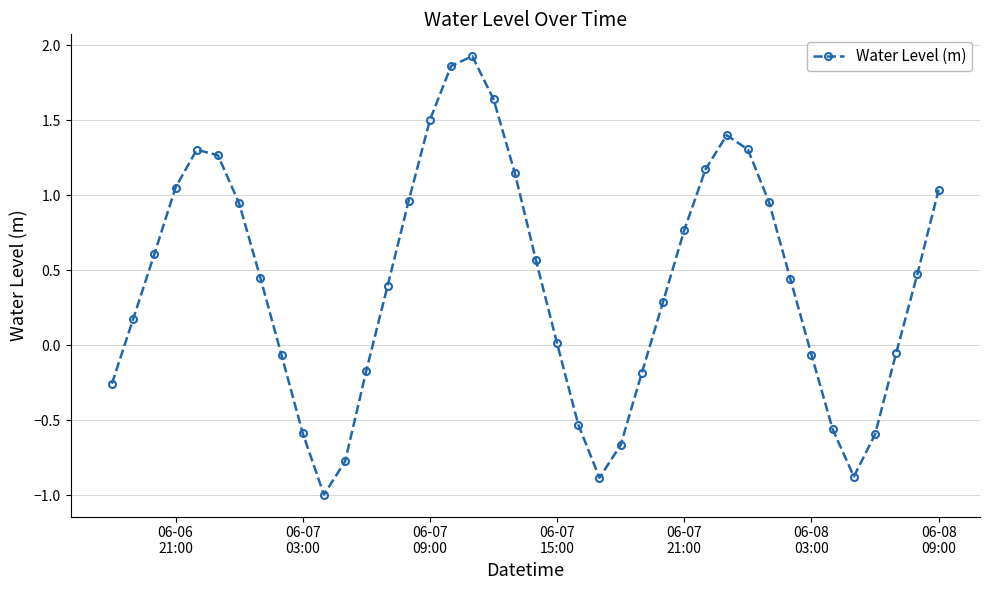

What is the minimum value shown in the chart?

-1.0